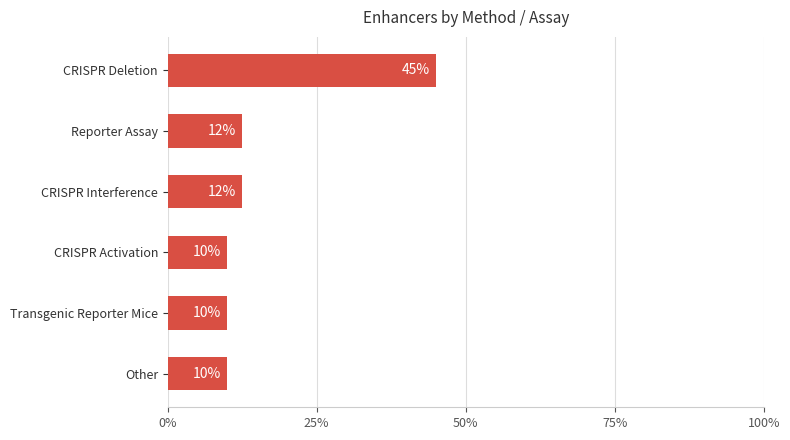

What is the approximate value at CRISPR Interference?

12.5